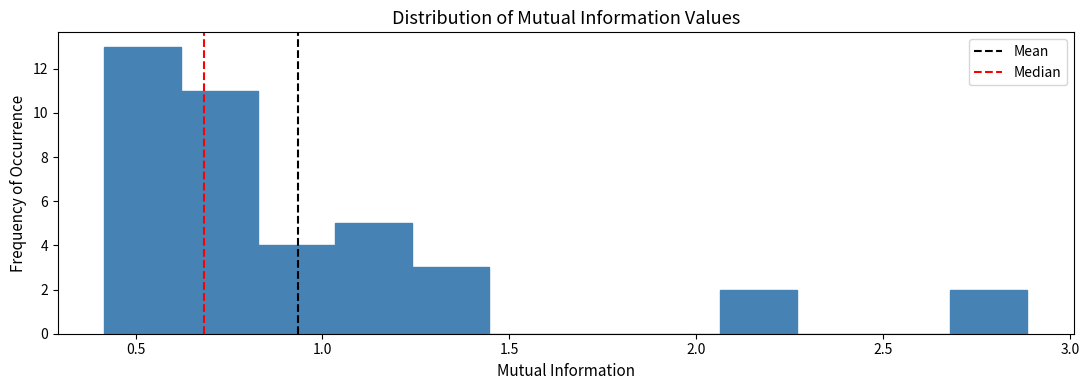

Which range on the x-axis has the tallest bar?

0.40 to 0.60